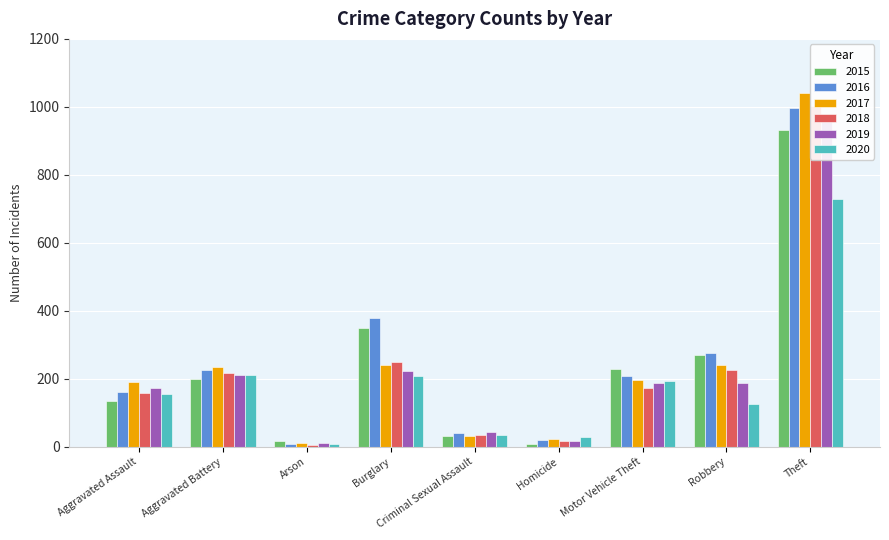

Which series has the largest total across all categories?

2016